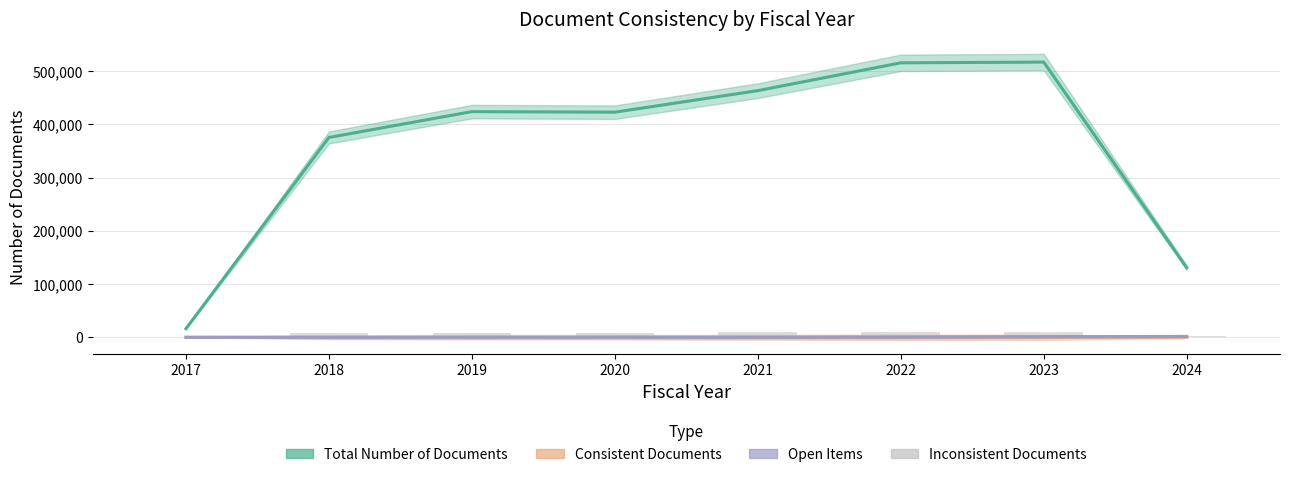

What is the sum of all values?

2866335